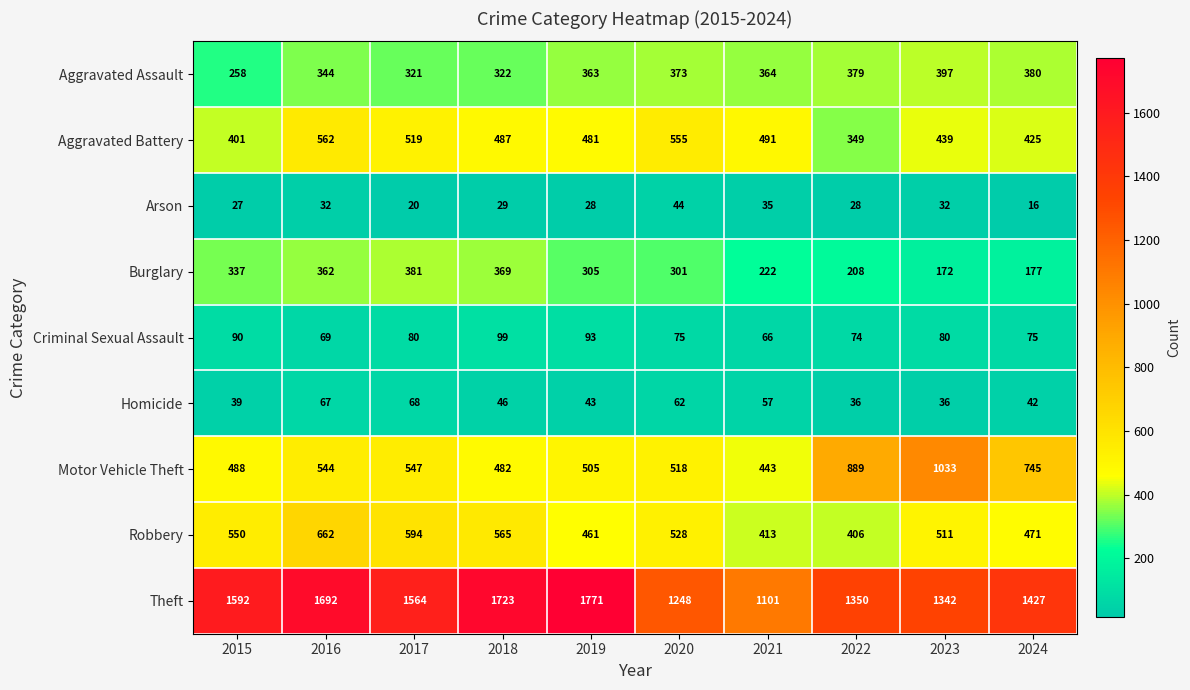

At how many categories does at least one series exceed 187?

10